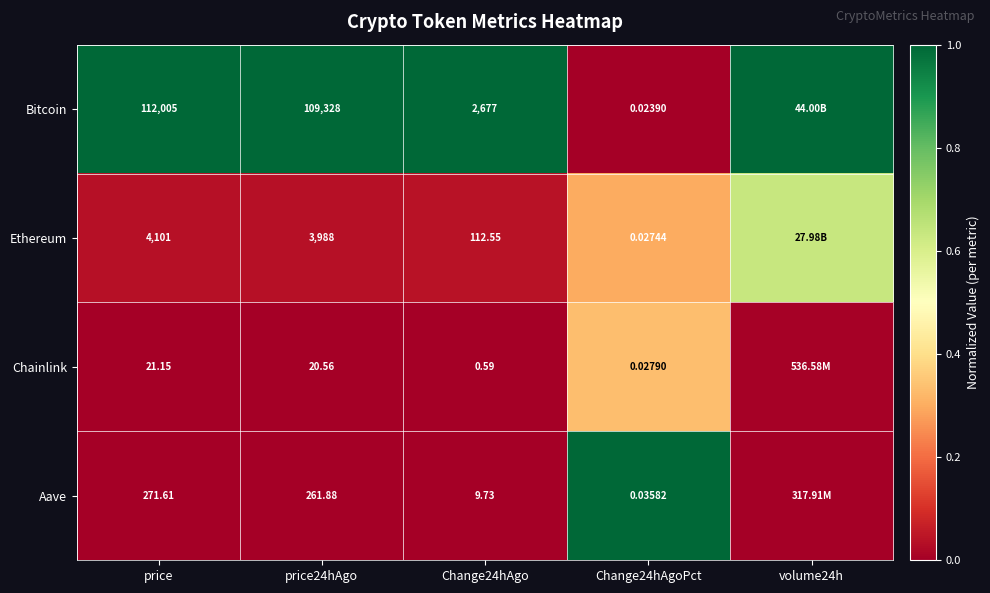

Rank the series at price24hAgo from highest to lowest value.

Bitcoin, Ethereum, Aave, Chainlink